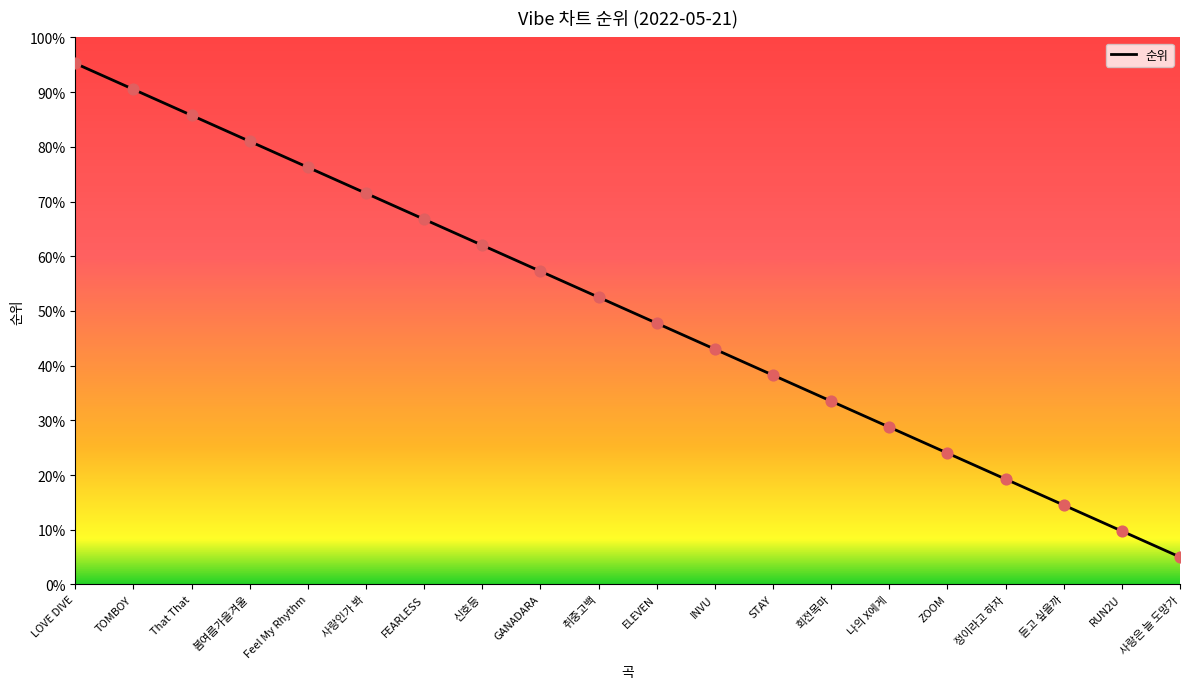

Which has a higher value, FEARLESS or 신호등?

FEARLESS